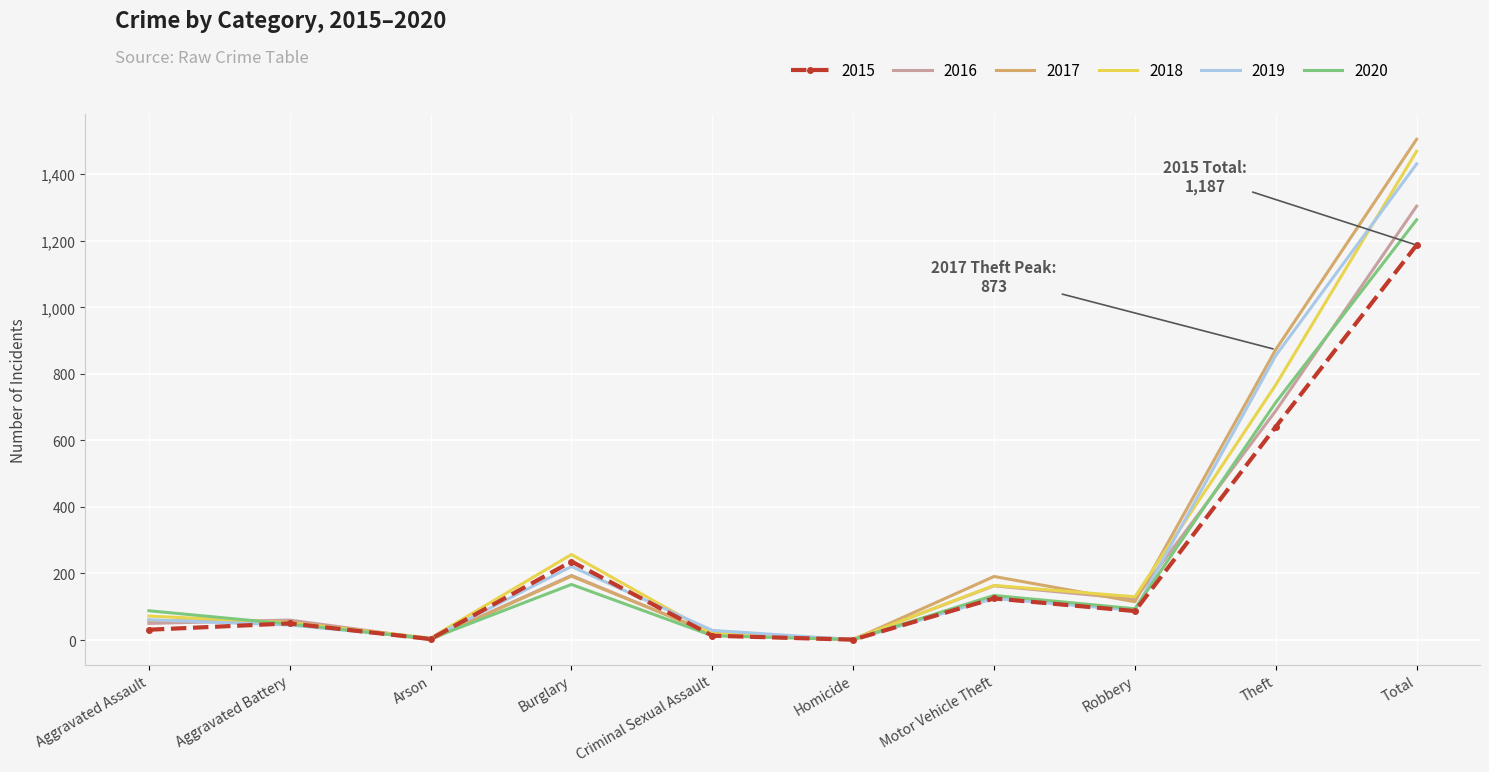

What is the highest value of the 2020 series?

1263